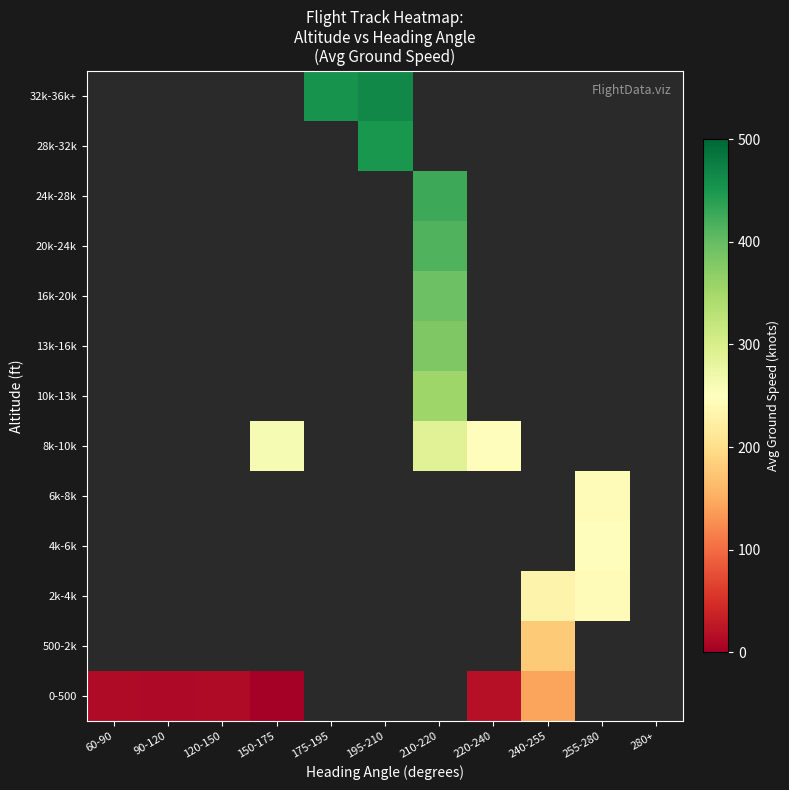

At how many categories does at least one series exceed 378?

3